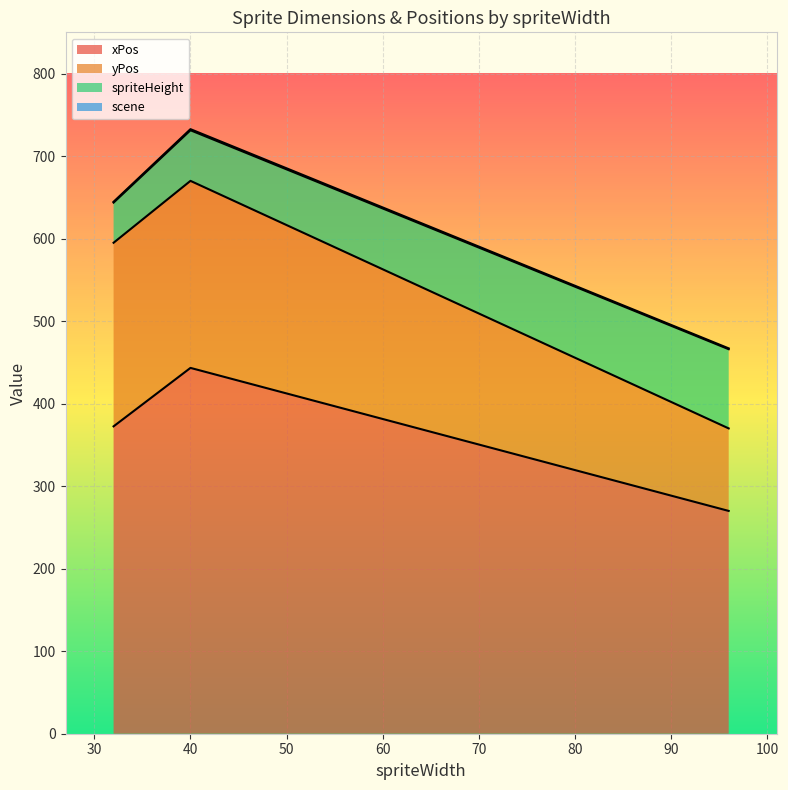

What is the lowest value of the xPos series?

270.0